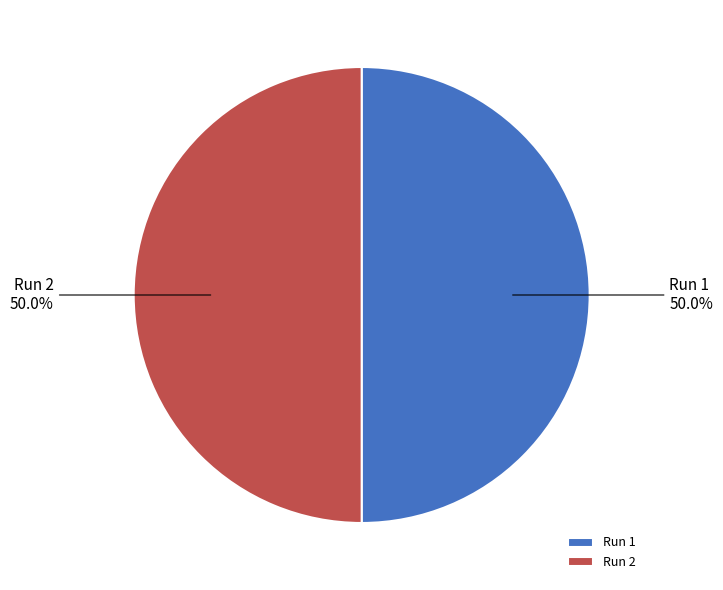

What portion of the pie excludes Run 1?

50.0%